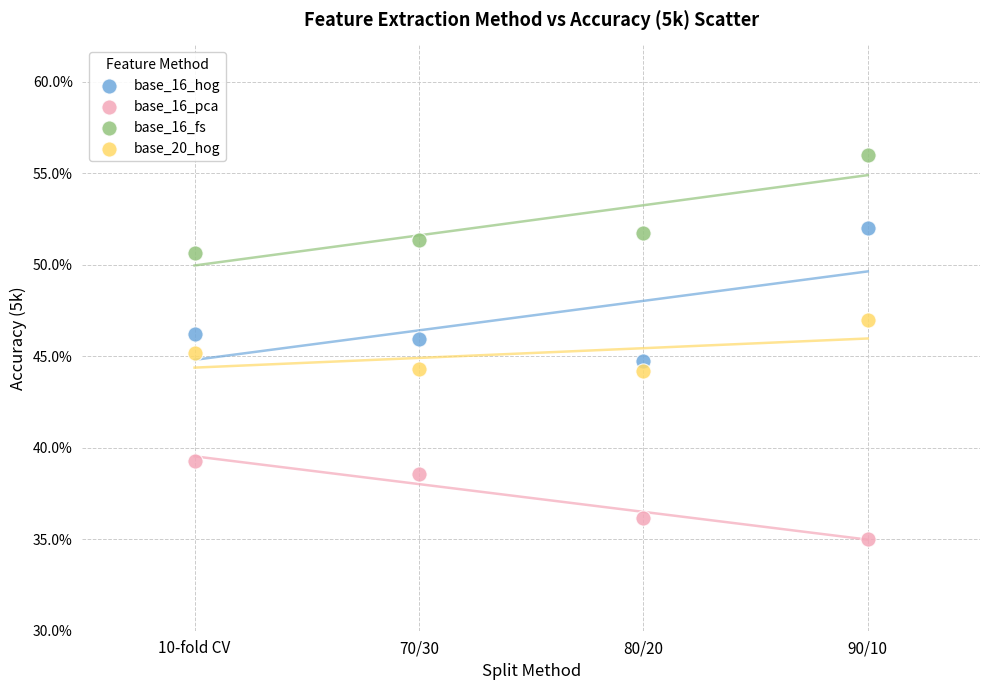

What are all the series names shown in the legend?

base_16_hog, base_16_pca, base_16_fs, base_20_hog